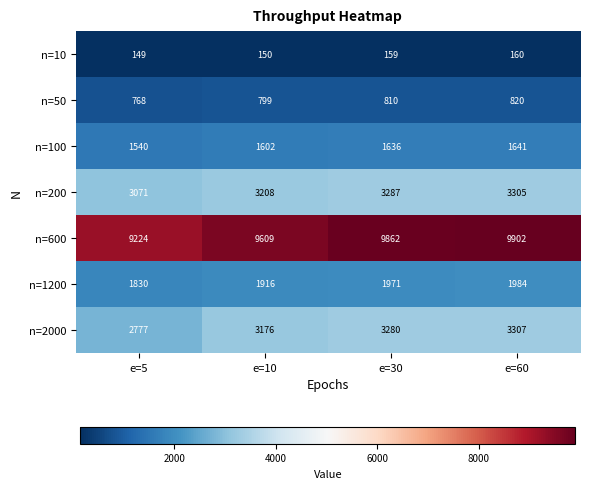

What is the average value of the n=50 series?

799